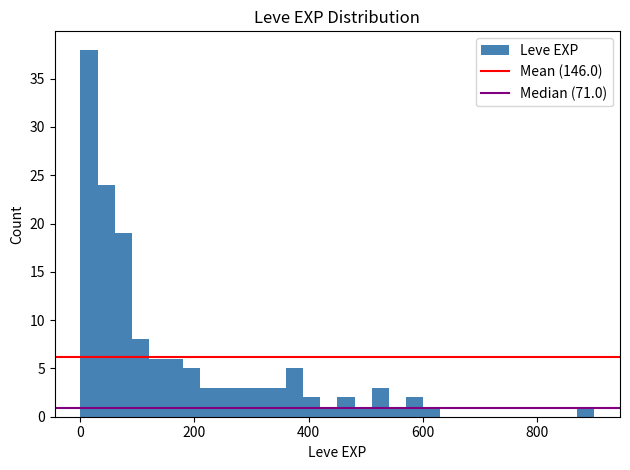

Around what value on the x-axis is the tallest bar? Give the approximate position of its centre, as read against the axis.

20